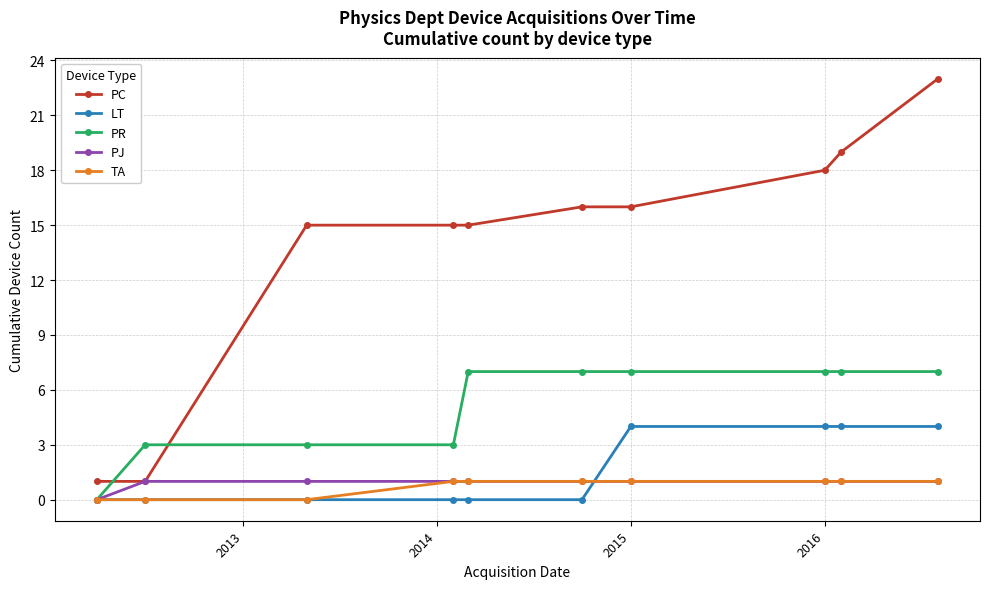

Is this an area chart (filled region under the line)?

No